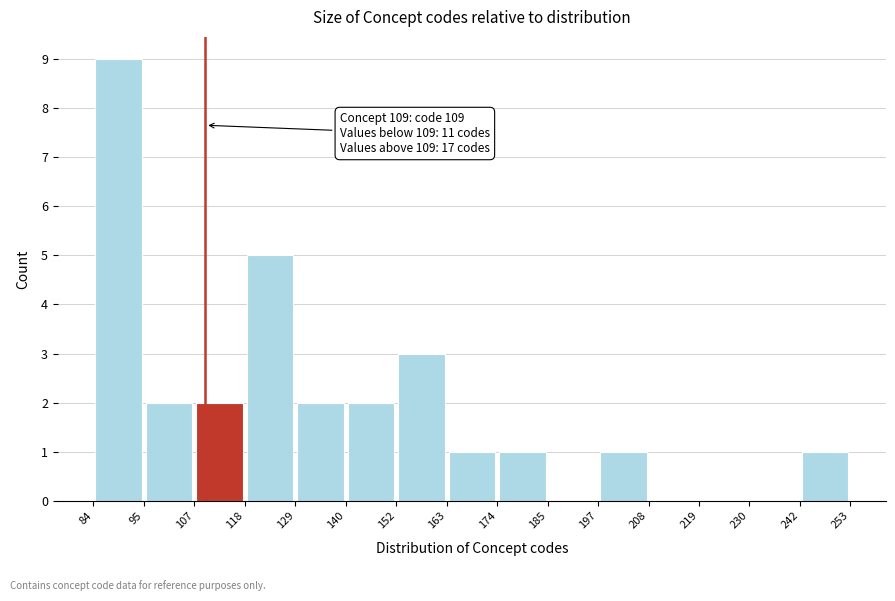

Which range on the x-axis has the tallest bar?

84 to 95